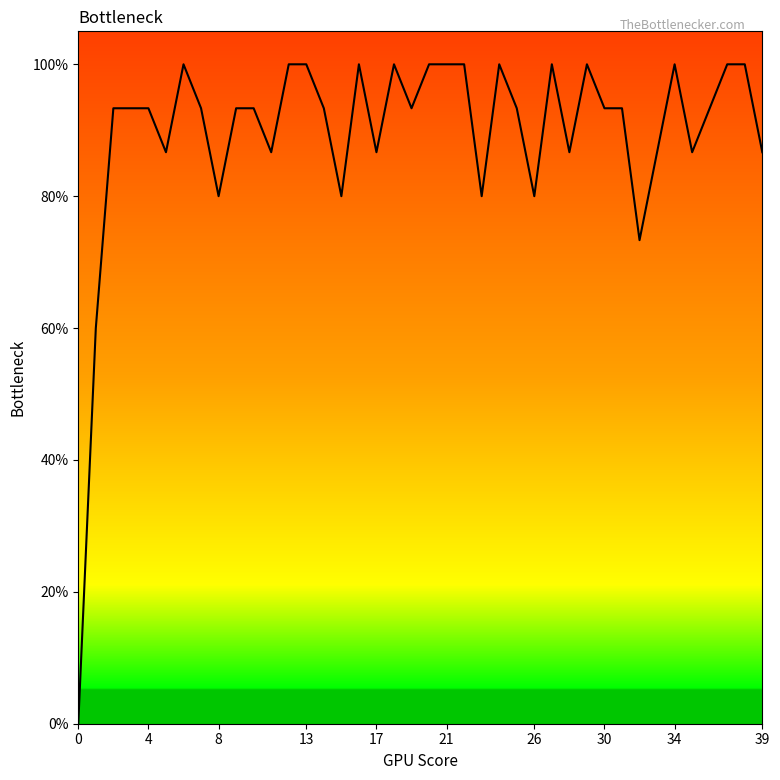

Reading left to right, list all the values displayed in this chart.

0.0	0.6	0.9	0.9	0.9	0.9	1.0	0.9	0.8	0.9	0.9	0.9	1.0	1.0	0.9	0.8	1.0	0.9	1.0	0.9	1.0	1.0	1.0	0.8	1.0	0.9	0.8	1.0	0.9	1.0	0.9	0.9	0.7	0.9	1.0	0.9	0.9	1.0	1.0	0.9